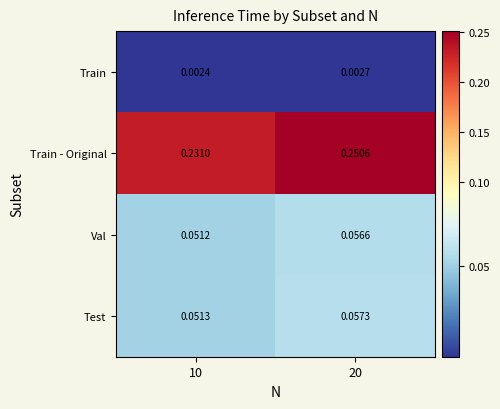

Rank the series at 20 from lowest to highest value.

Train, Val, Test, Train - Original